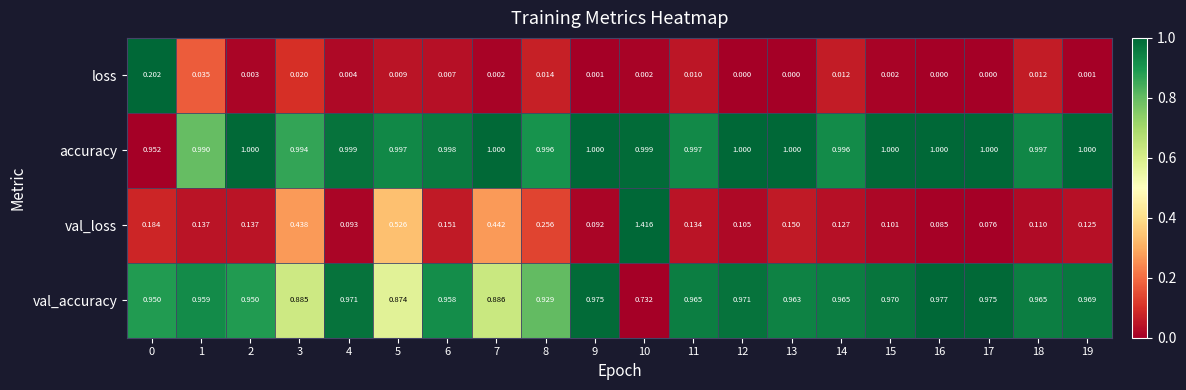

Which series has the largest total across all categories?

accuracy